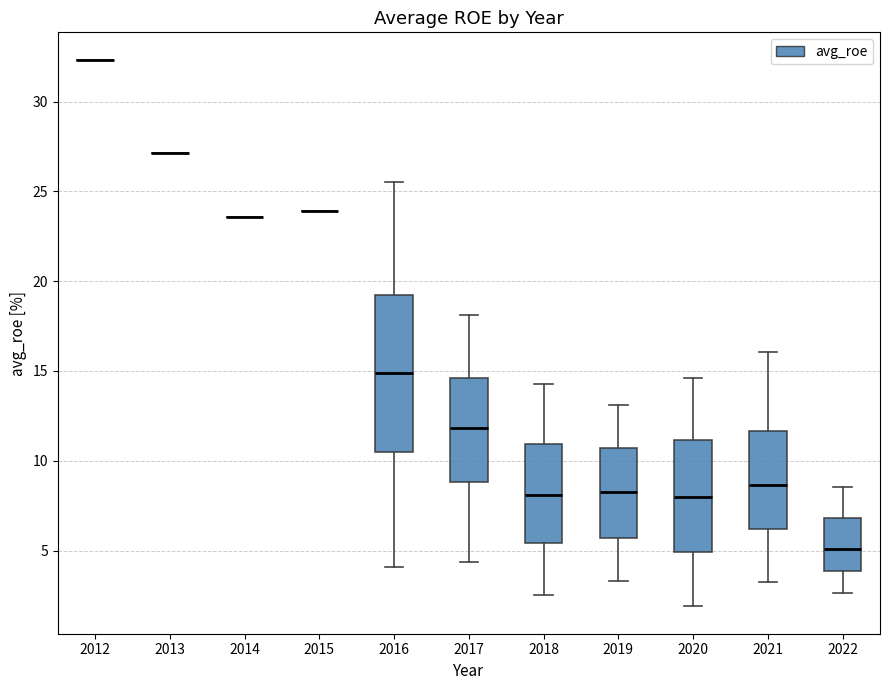

Where does the lower whisker of the box at x = 2018 end on the y-axis? The values are not printed on the chart, so give them approximately, as read against the axis.

2.5